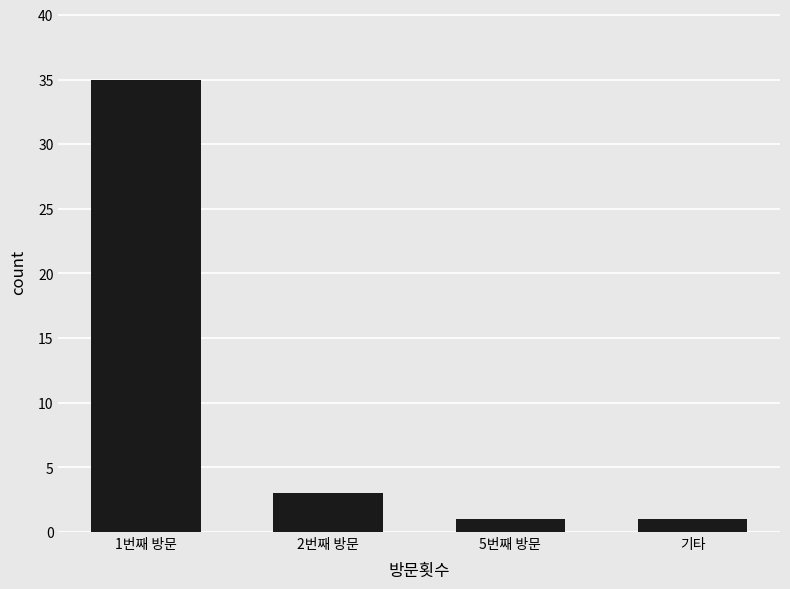

What position from the right is 2번째 방문?

3